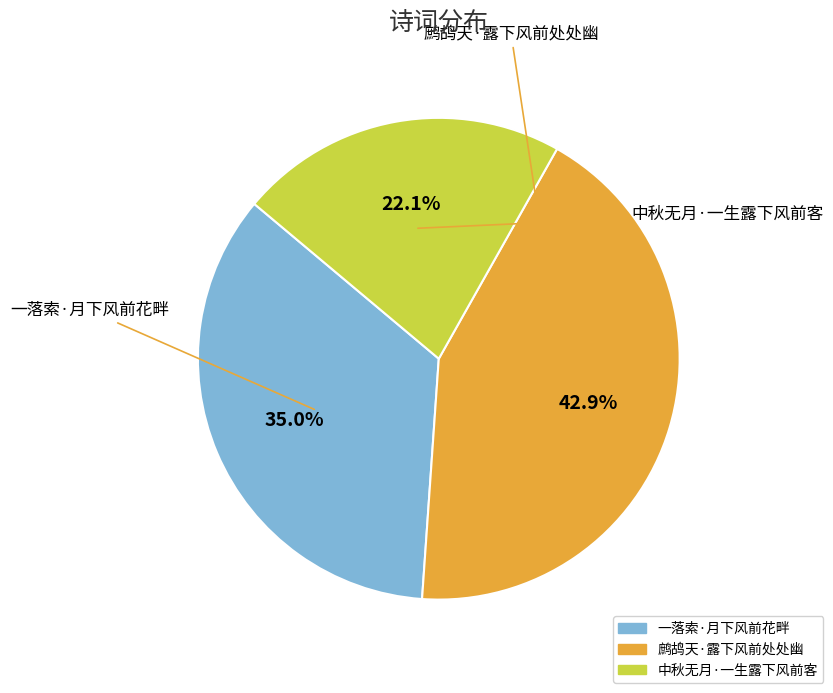

To the nearest percent, what is the difference between the 中秋无月·一生露下风前客 and 一落索·月下风前花畔 slice percentages?

13%